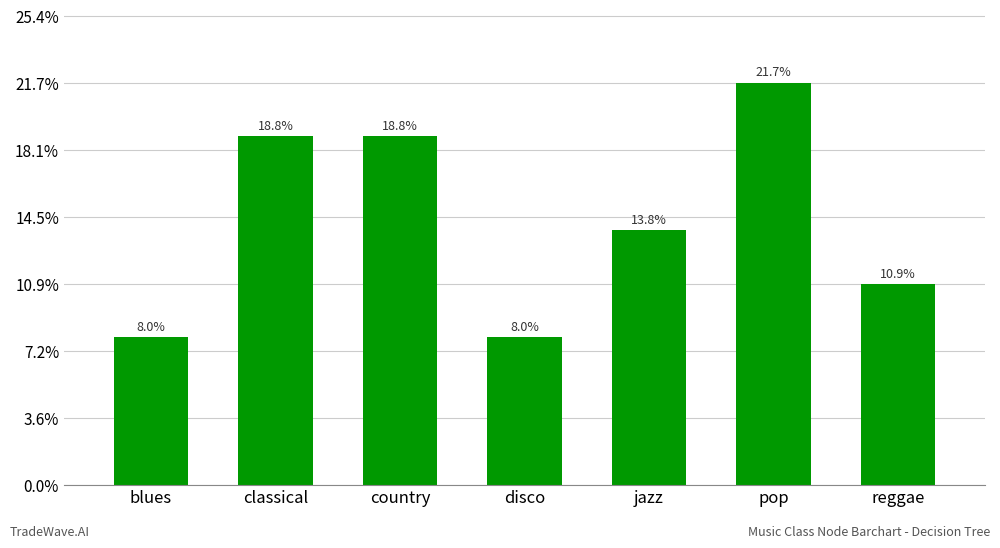

What position from the left is classical?

2